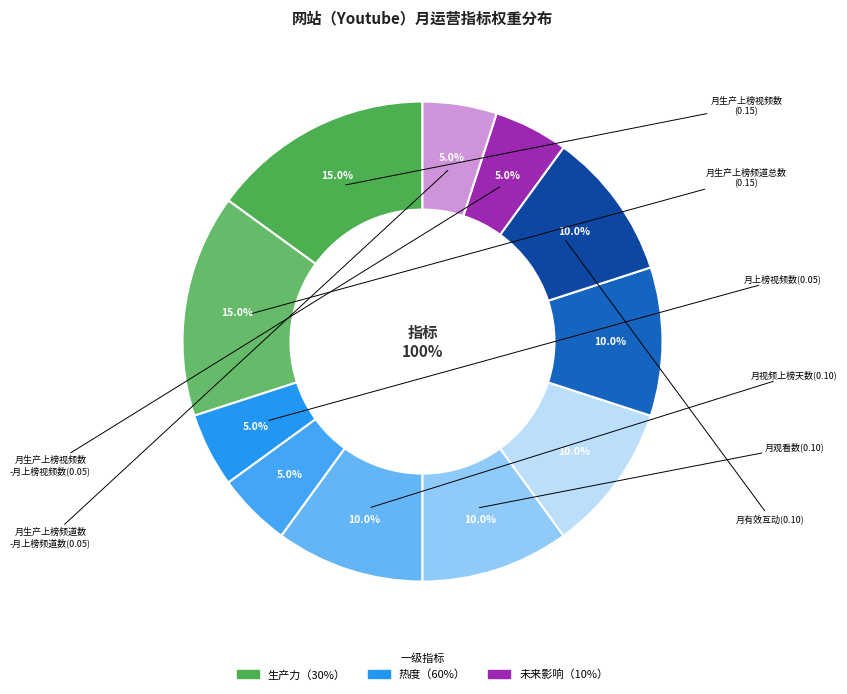

Do 月生产上榜视频数-月上榜视频数 and 月喜欢数 together represent more than half of the pie?

No